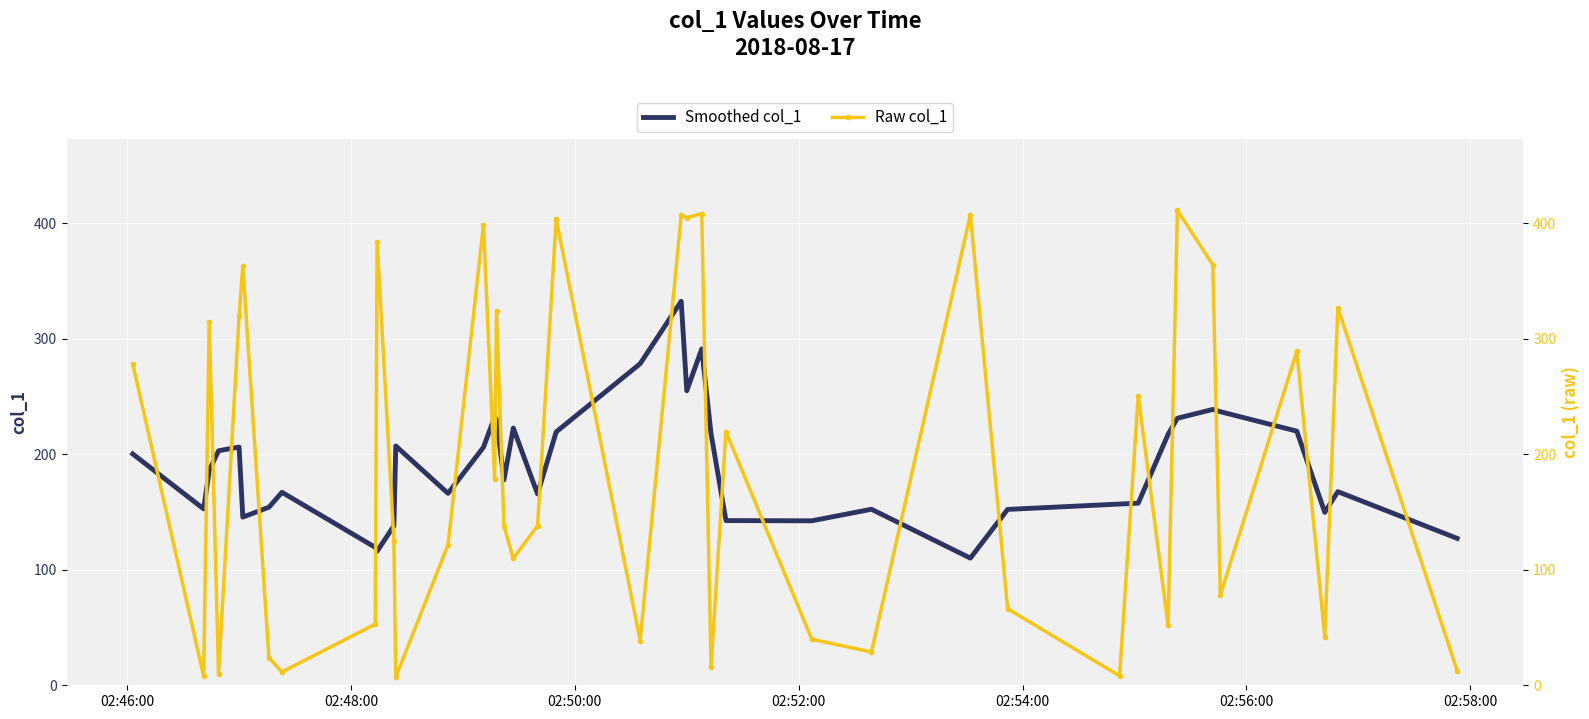

How many data points in Smoothed col_1 are less than 186?

20